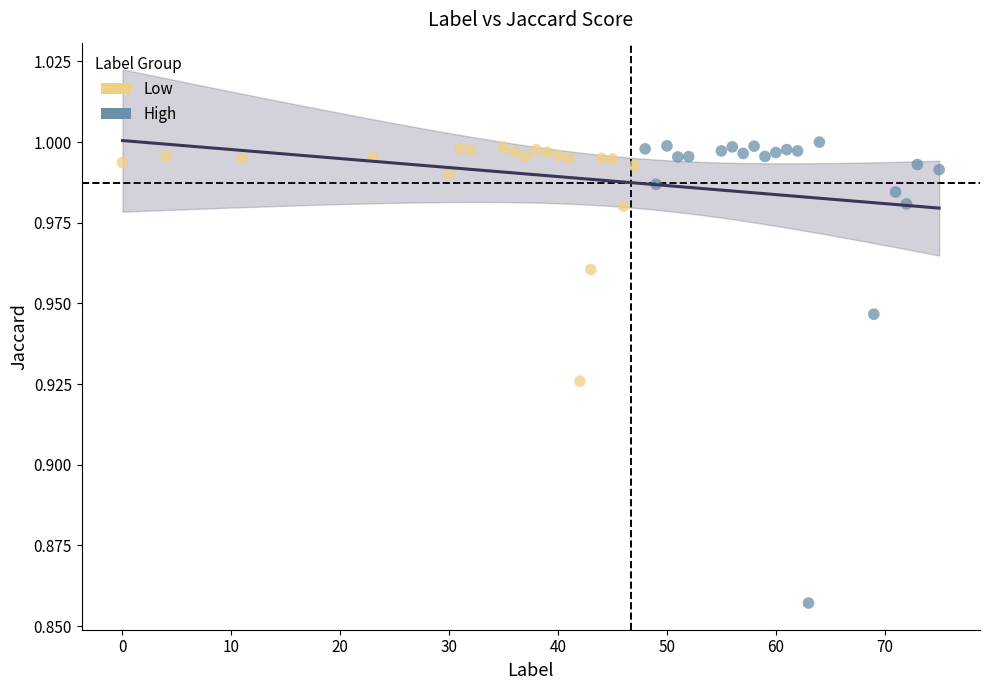

Which series has the widest spread of Y values?

High